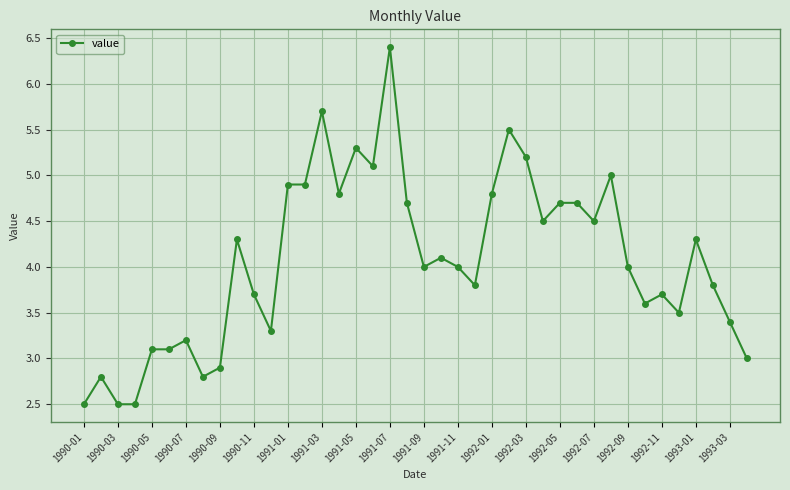

Reading left to right, extract all data points from this chart.

2.5	2.8	2.5	2.5	3.1	3.1	3.2	2.8	2.9	4.3	3.7	3.3	4.9	4.9	5.7	4.8	5.3	5.1	6.4	4.7	4.0	4.1	4.0	3.8	4.8	5.5	5.2	4.5	4.7	4.7	4.5	5.0	4.0	3.6	3.7	3.5	4.3	3.8	3.4	3.0